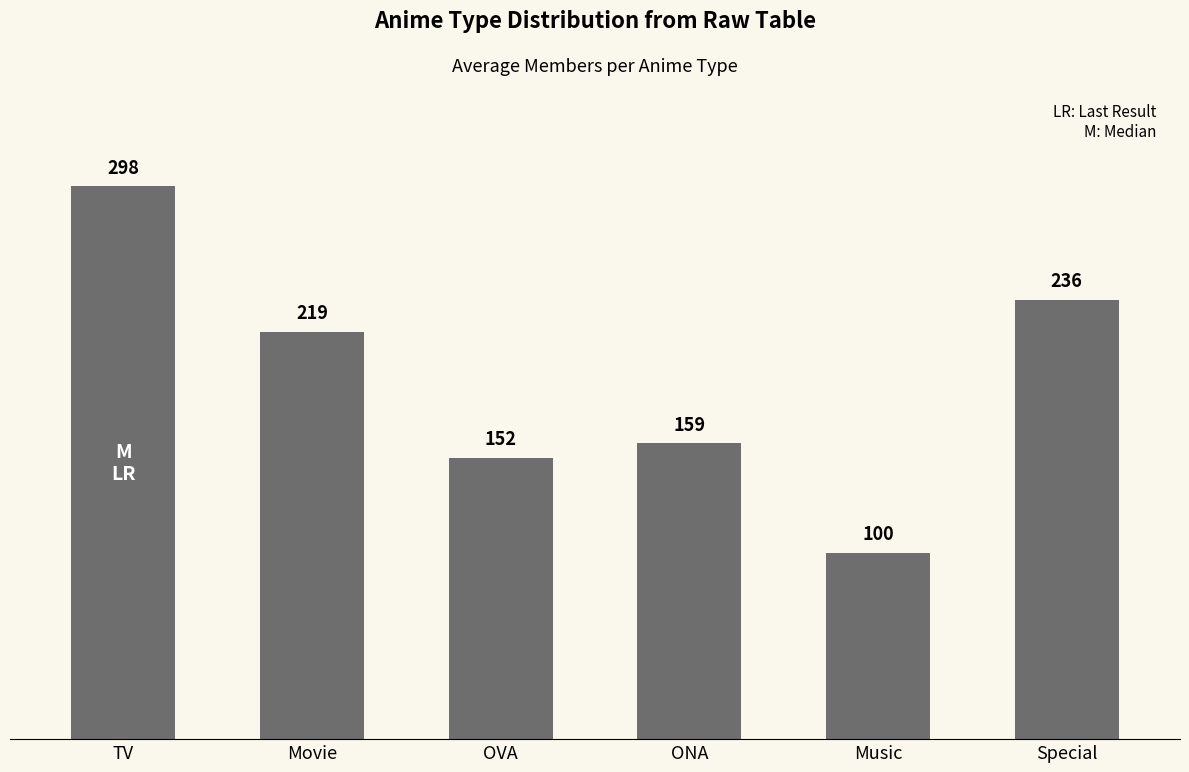

Where does the data first go above 219?

TV